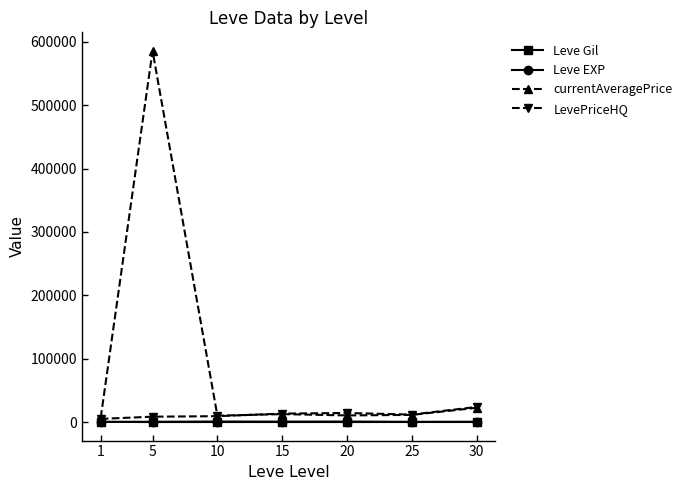

Which series changed the most between 25 and 30?

LevePriceHQ